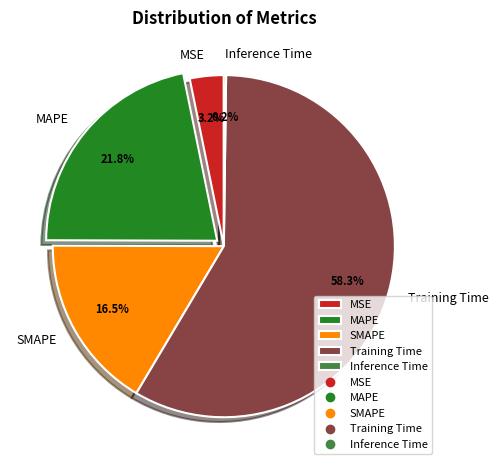

Which slice represents more than half of the pie?

Training Time